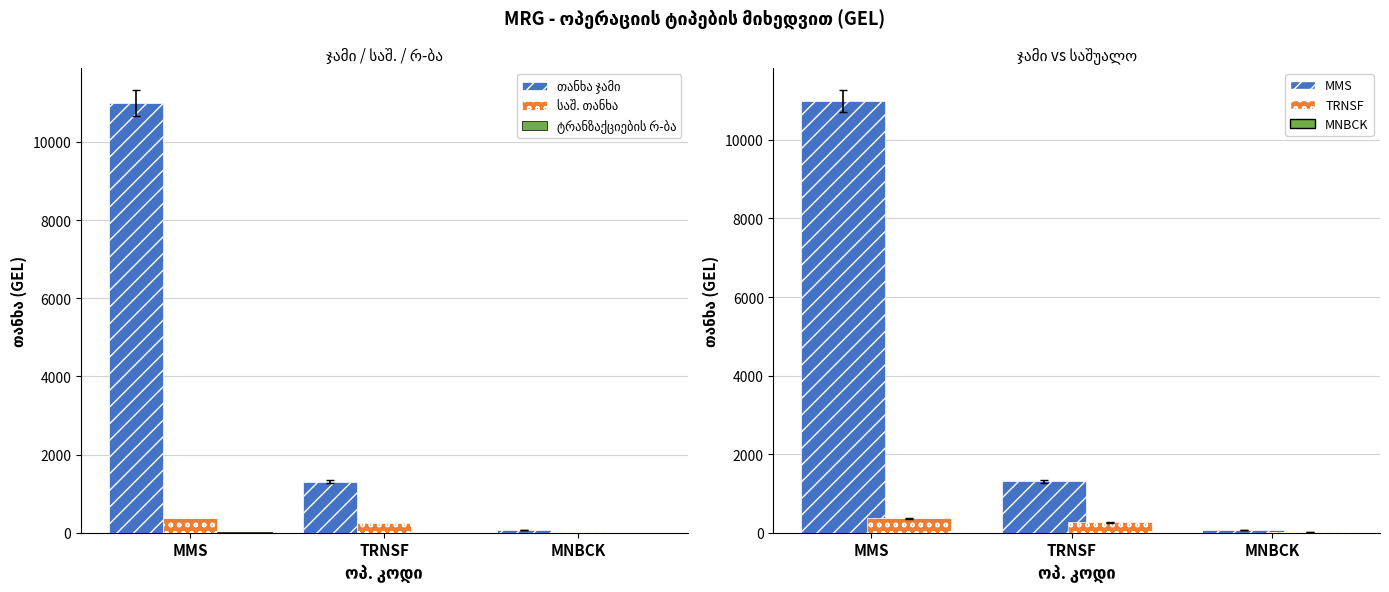

The საშ. თანხა series shows 261.3 at TRNSF. True or false?

True